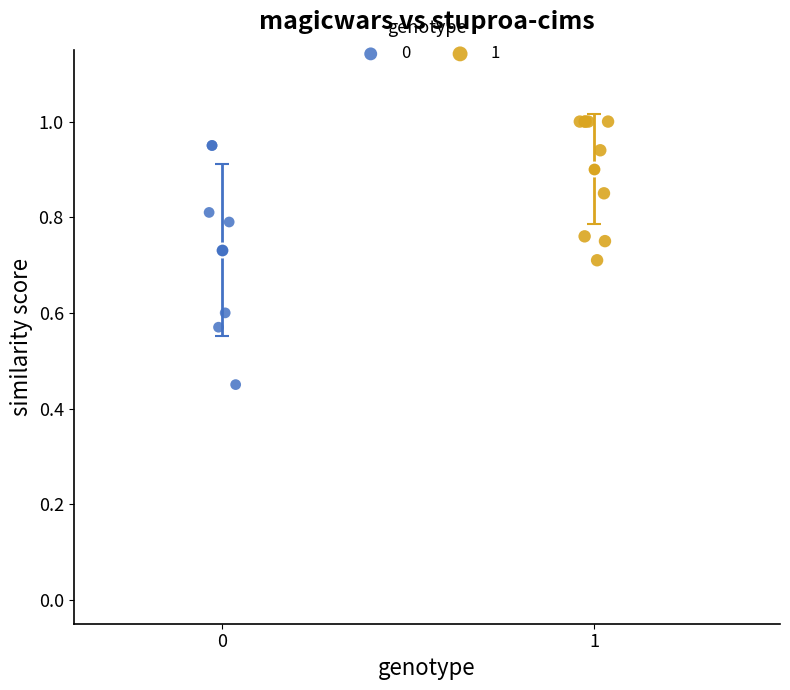

What are all the series names shown in the legend?

0, 1